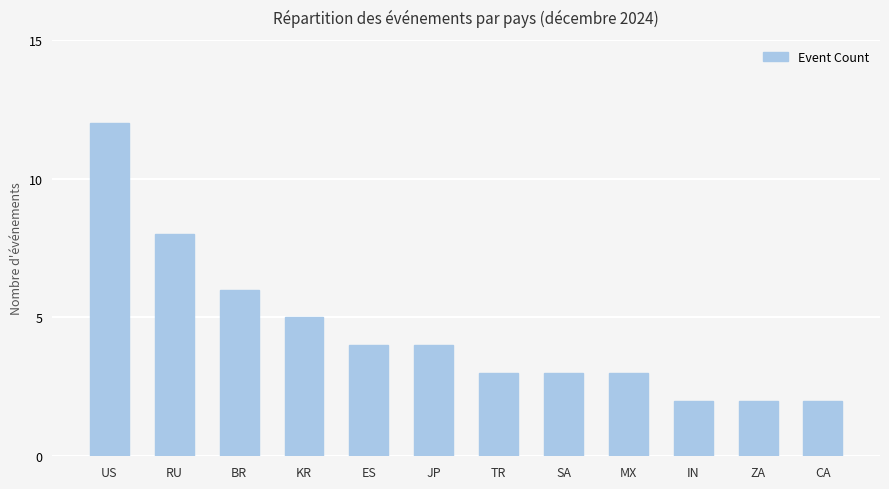

What is the ratio of the value at MX to the value at BR?

0.5